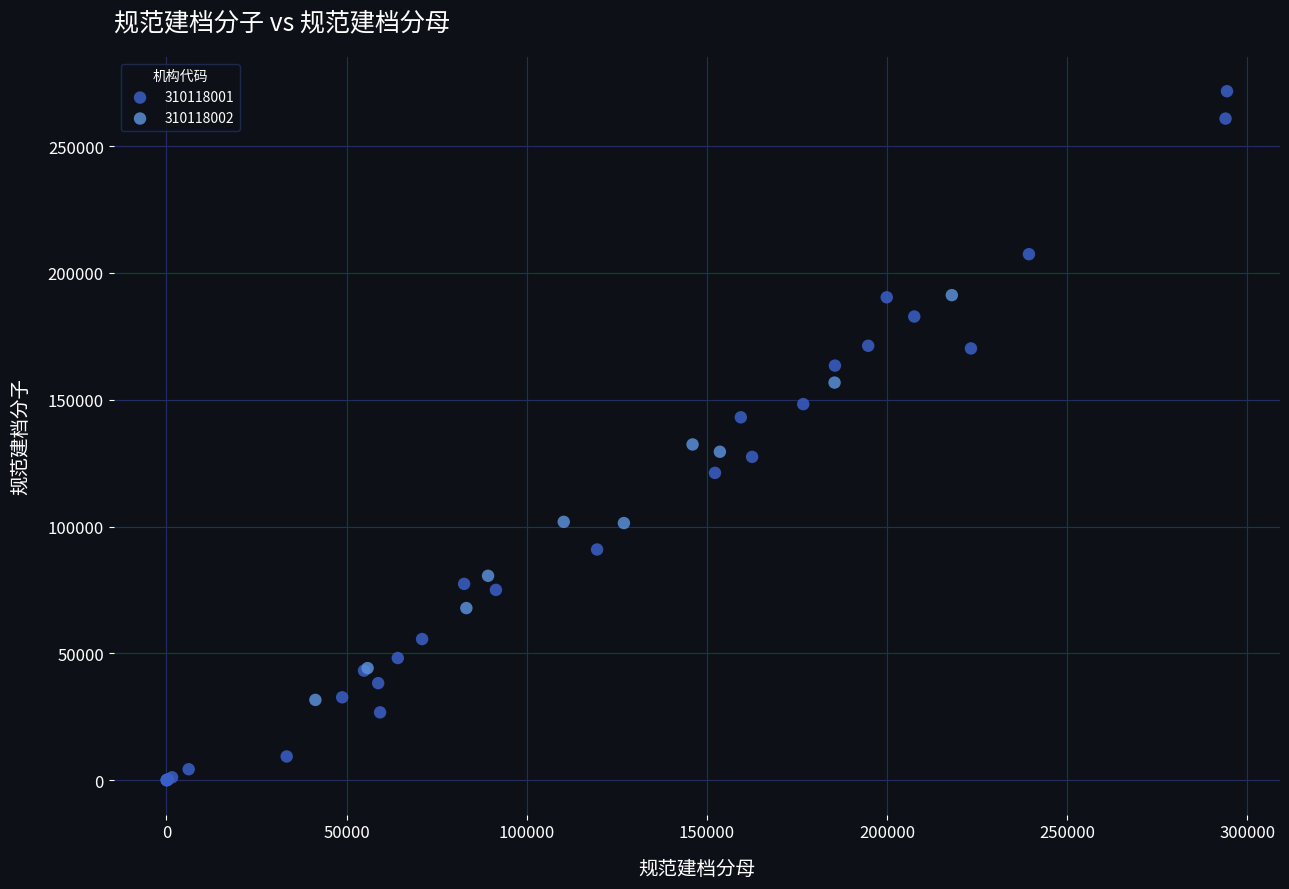

Which series contains the highest Y value?

310118001